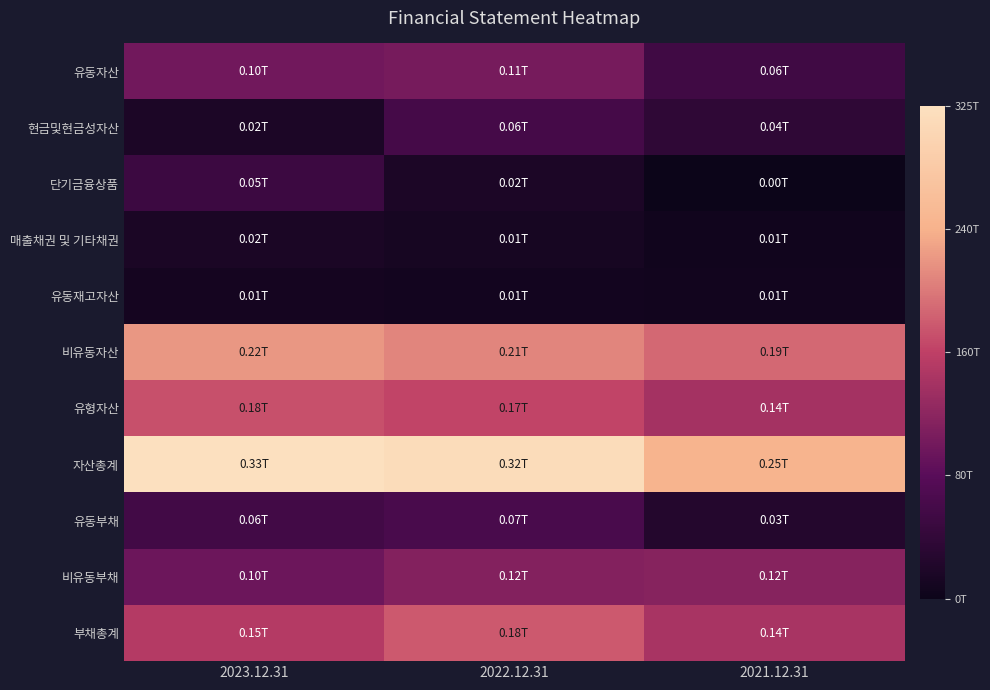

Which series has the largest total across all categories?

자산총계